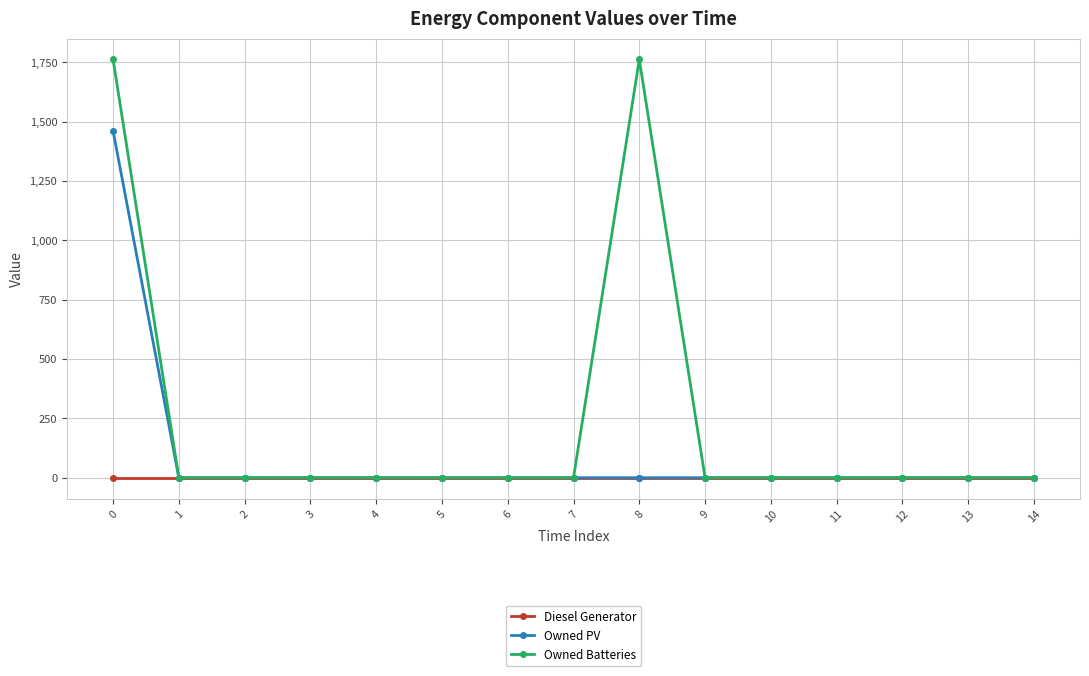

Which series has the largest total across all categories?

Owned Batteries